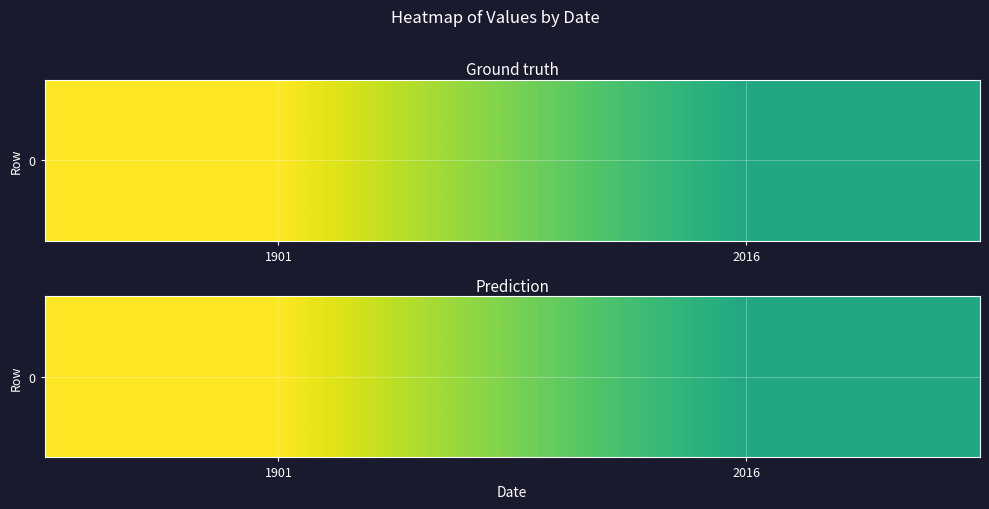

Is it true that the value at 1901 is 134.1?

False